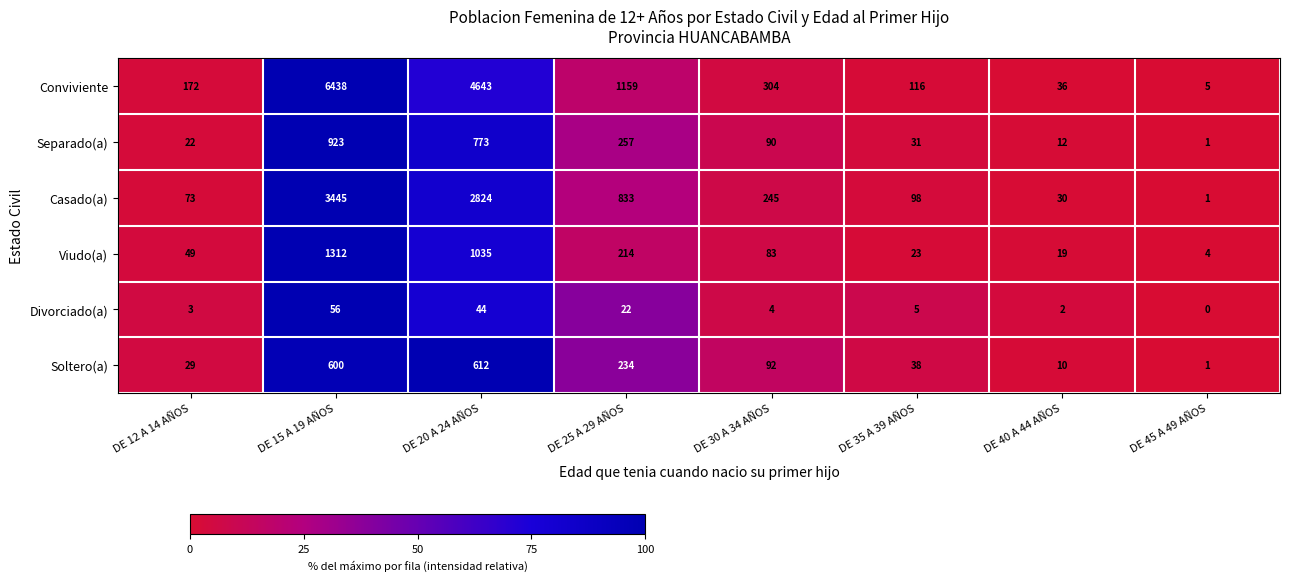

At which category does the chart reach its minimum across all series?

DE 45 A 49 AÑOS